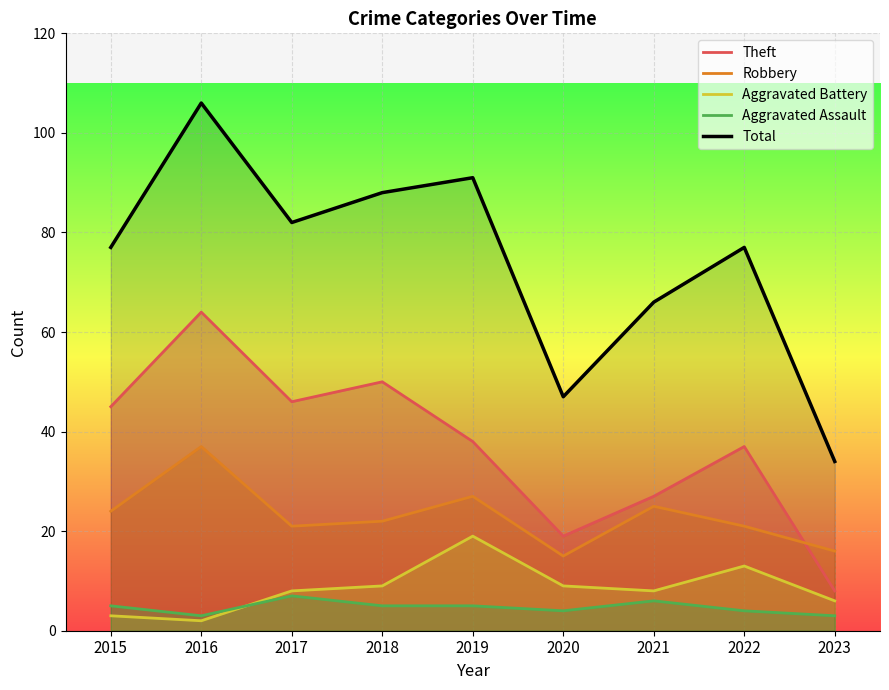

Rank the series at 2022 from lowest to highest value.

Aggravated Assault, Aggravated Battery, Robbery, Theft, Total